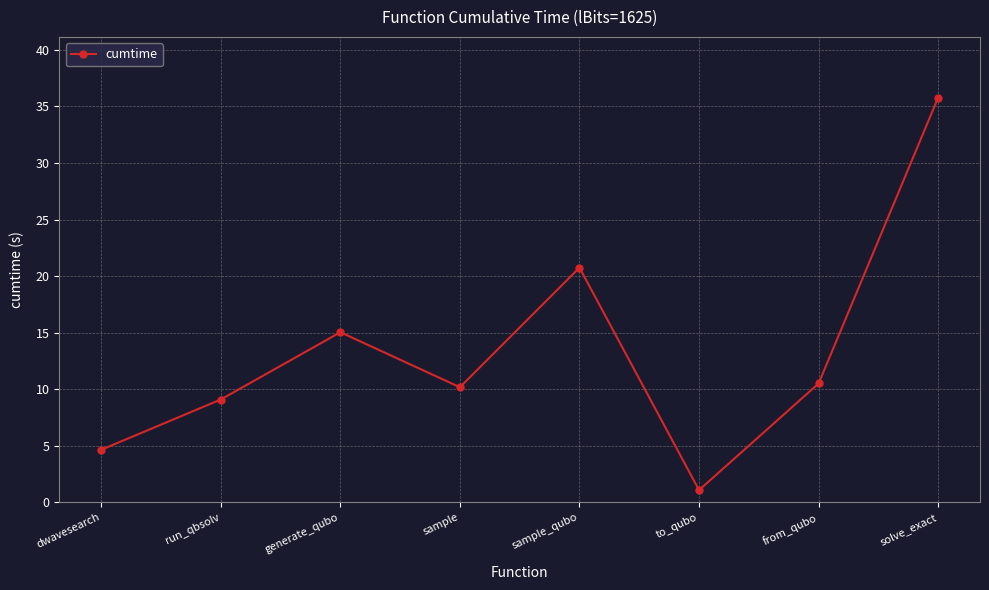

What is the ratio of the value at sample_qubo to the value at to_qubo?

19.2